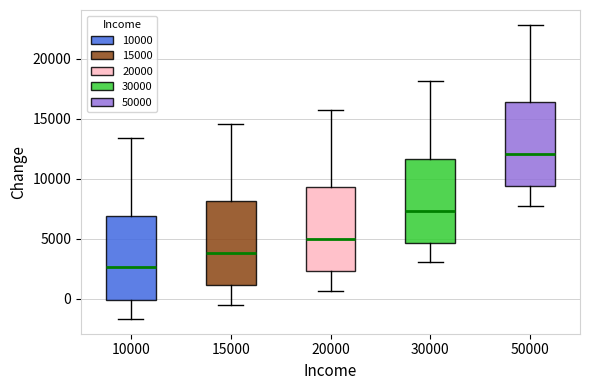

Which box's median line is the highest?

50000